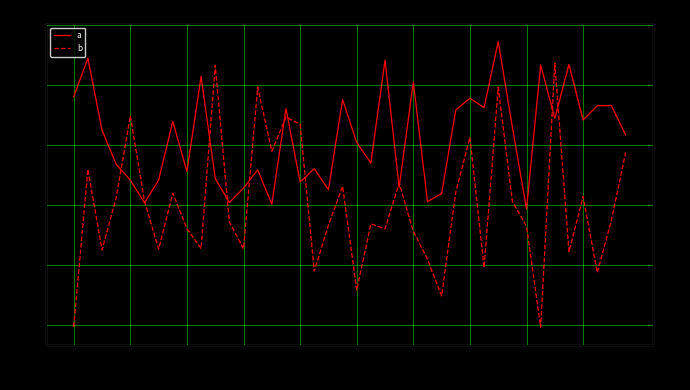

Which series has the widest spread of values?

b